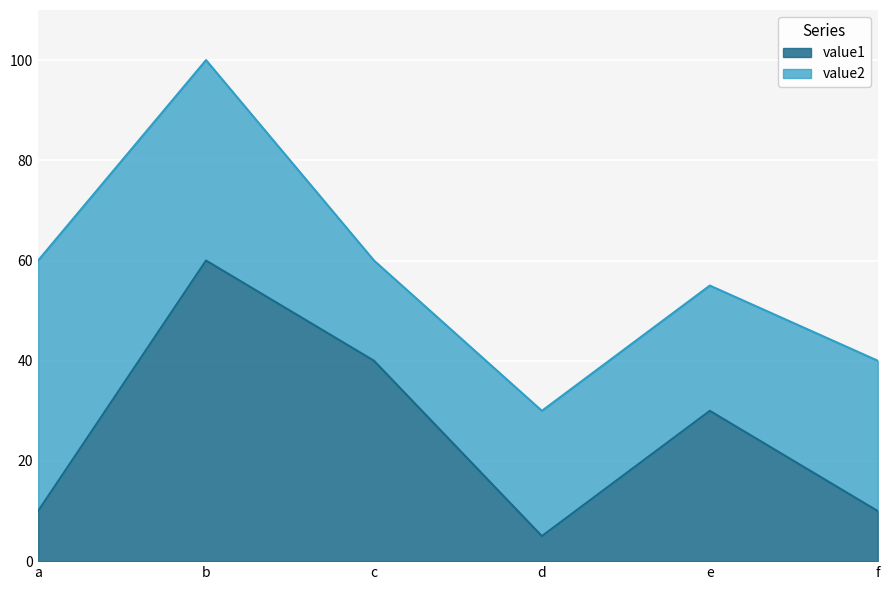

What is the smallest value displayed?

5